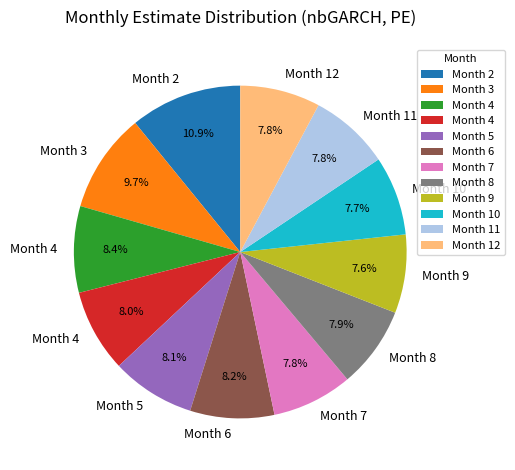

Is there any slice that represents more than half of the pie?

No